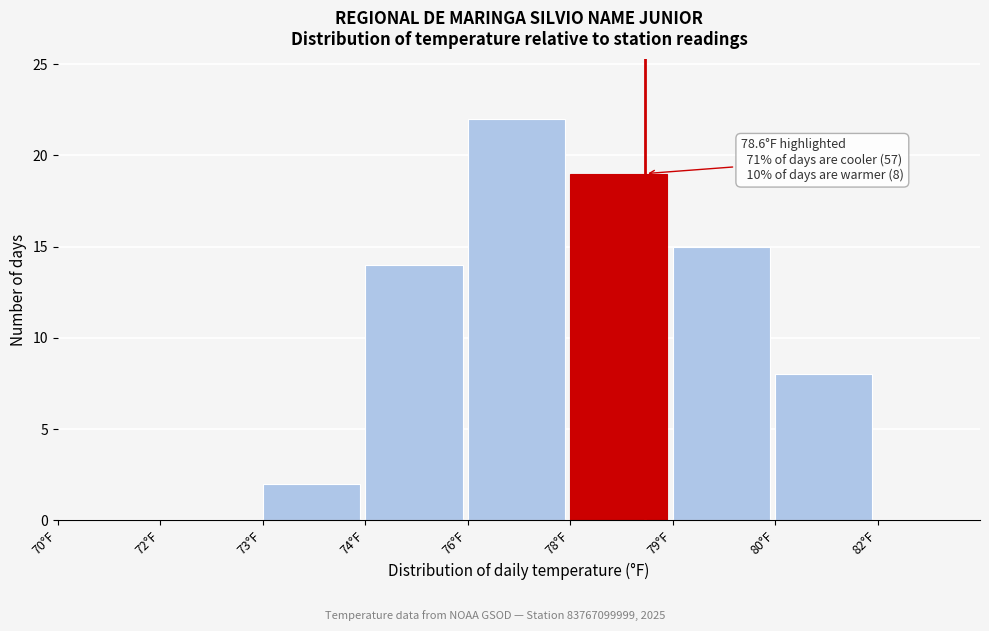

Reading right to left, transcribe all the data shown in this chart.

82°F=0	80°F=8	79°F=15	78°F=19	76°F=22	74°F=14	73°F=2	72°F=0	70°F=0